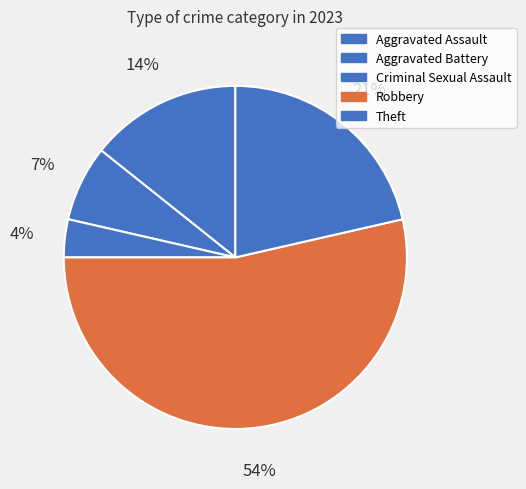

To the nearest percent, what is the difference between the Aggravated Assault and Theft slice percentages?

7%